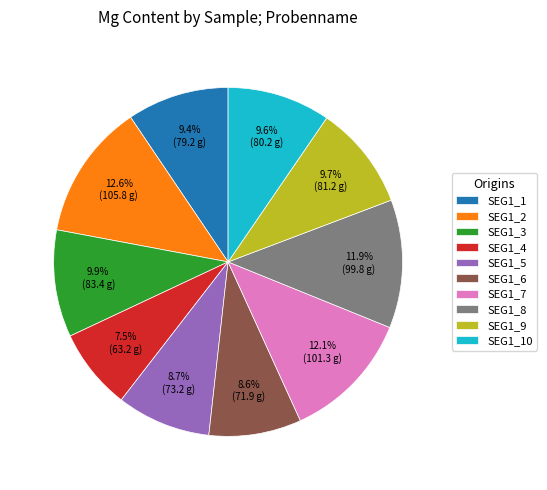

What percentage is the SEG1_7 slice, to the nearest percent?

12%